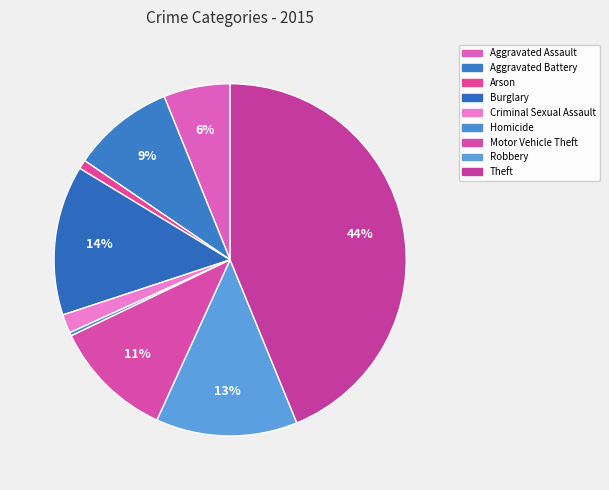

True or false: Aggravated Assault accounts for 1% of the total.

False